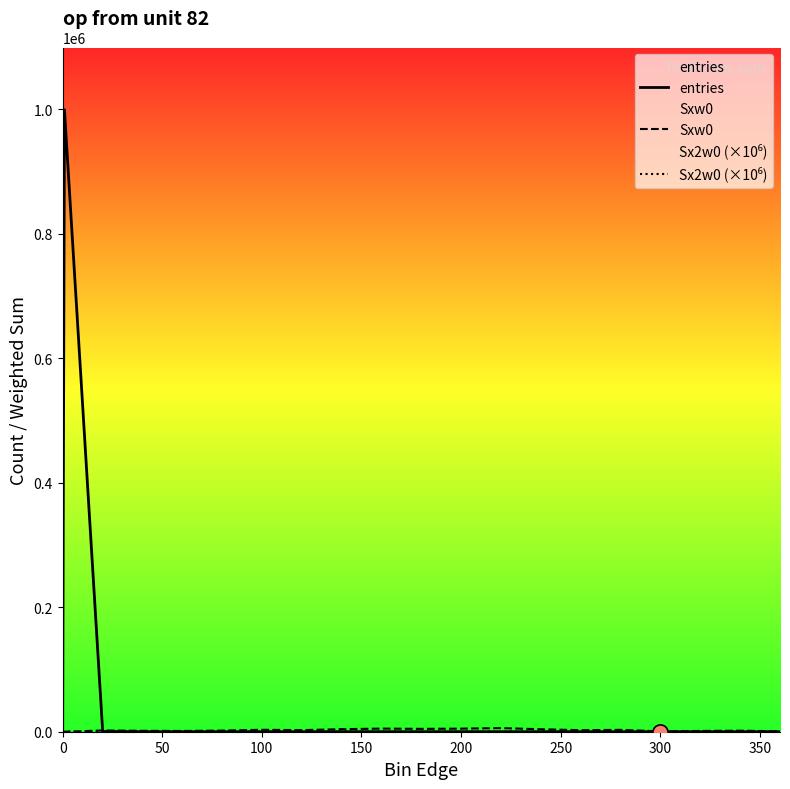

What are all the series names shown in the legend?

entries, Sxw0, Sx2w0 (×10⁶)